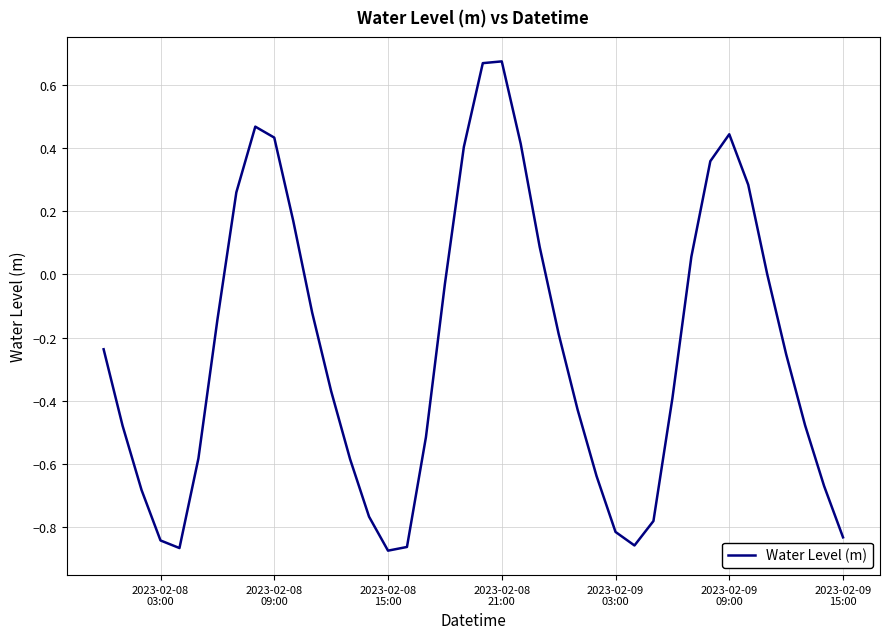

What is the difference between the maximum and minimum values?

1.5